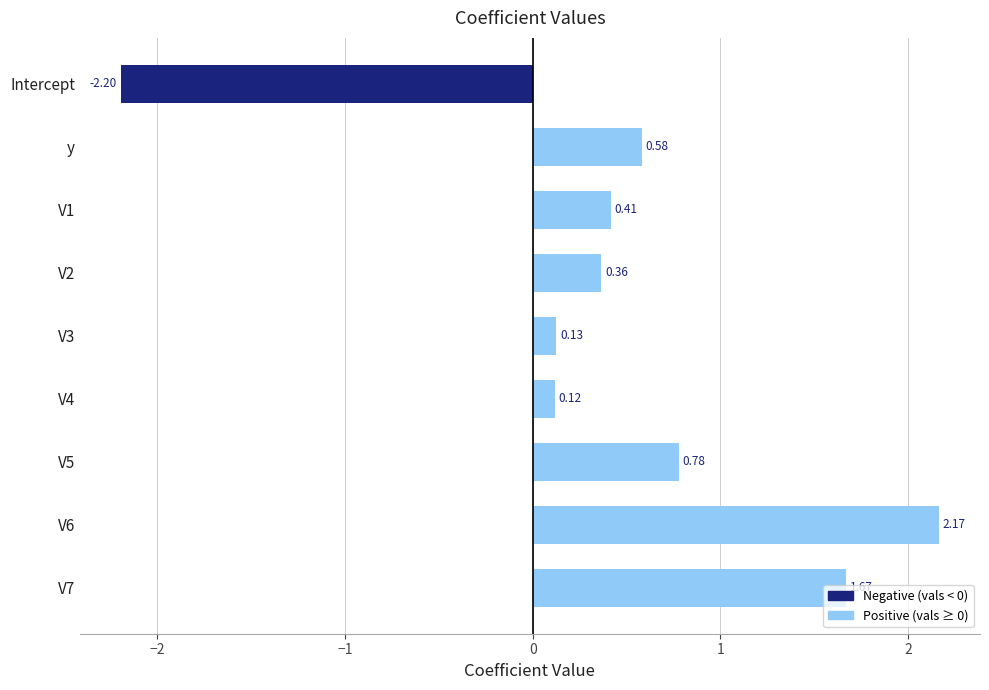

Which category has the lowest value across all series?

Intercept